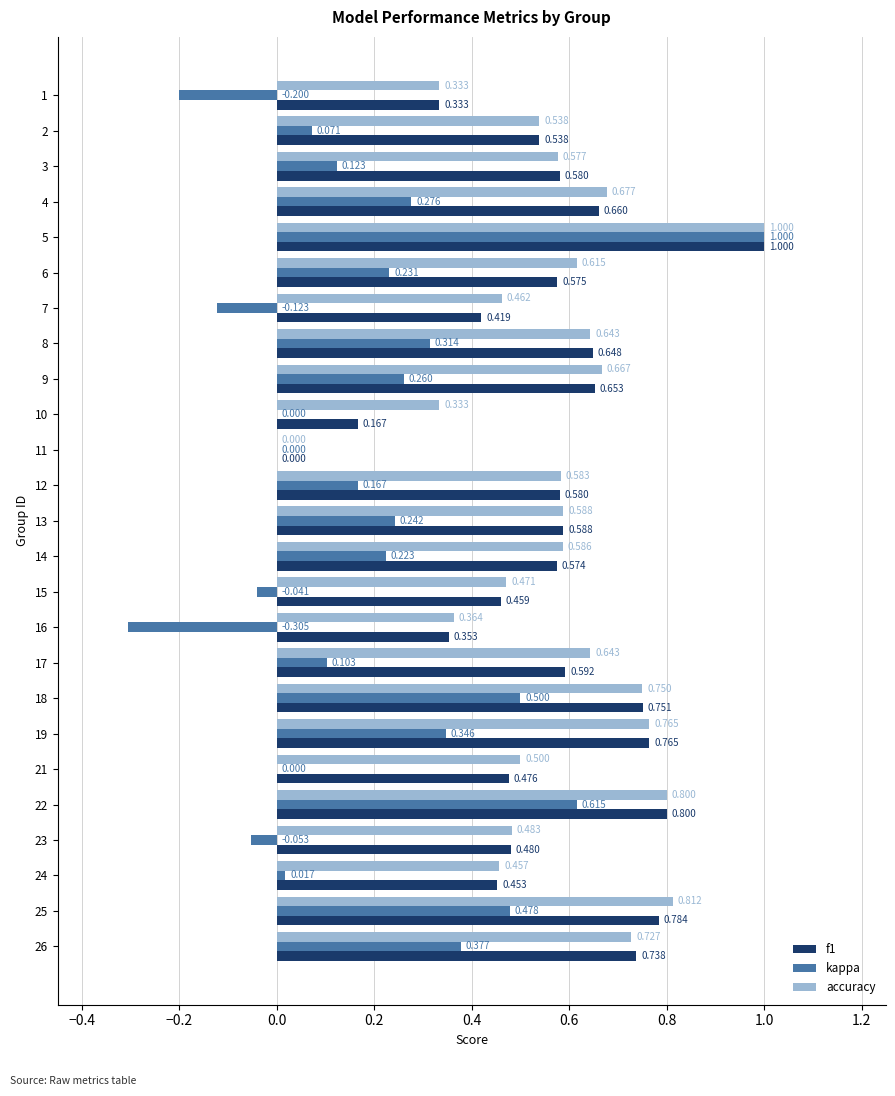

Which series changed the most between 15 and 22?

kappa